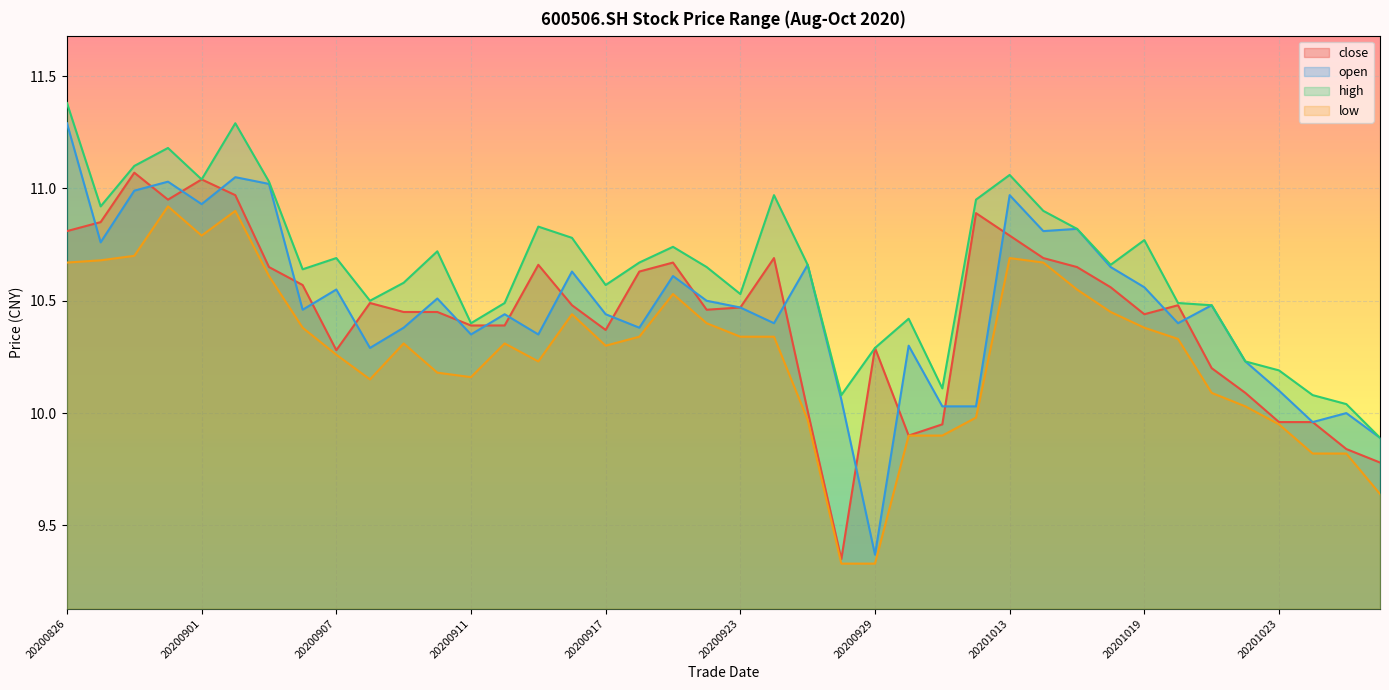

At which category is the sum across all series the highest?

20200902